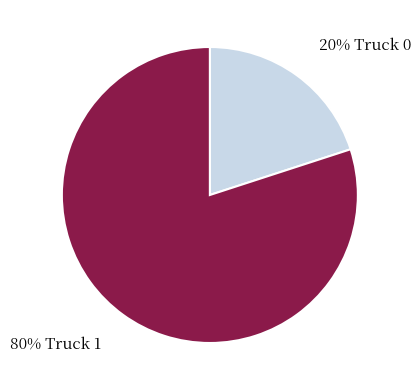

To the nearest percent, what is the average slice percentage?

50%